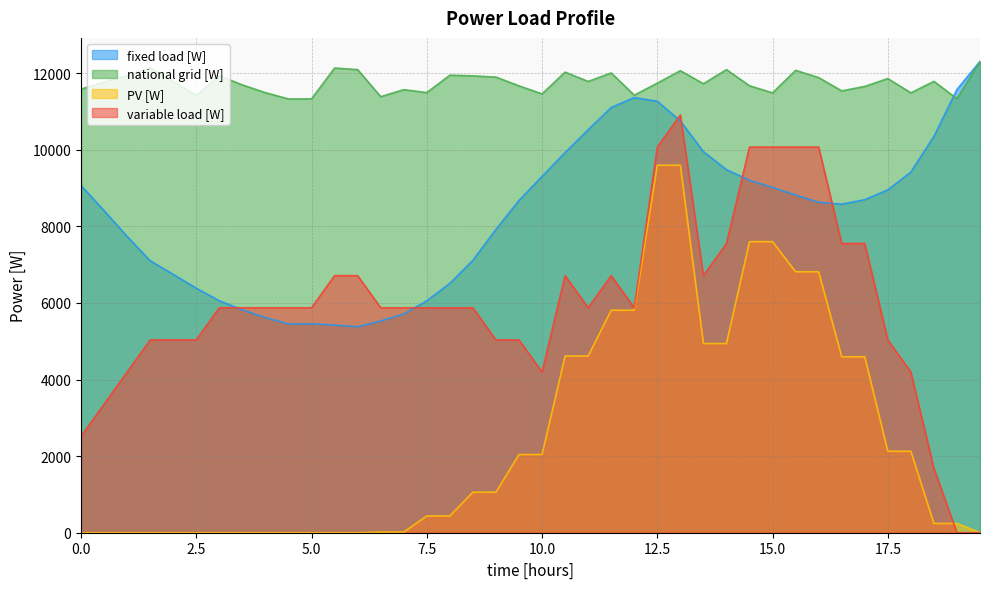

What are all the series names shown in the legend?

fixed load [W], national grid [W], PV [W], variable load [W]